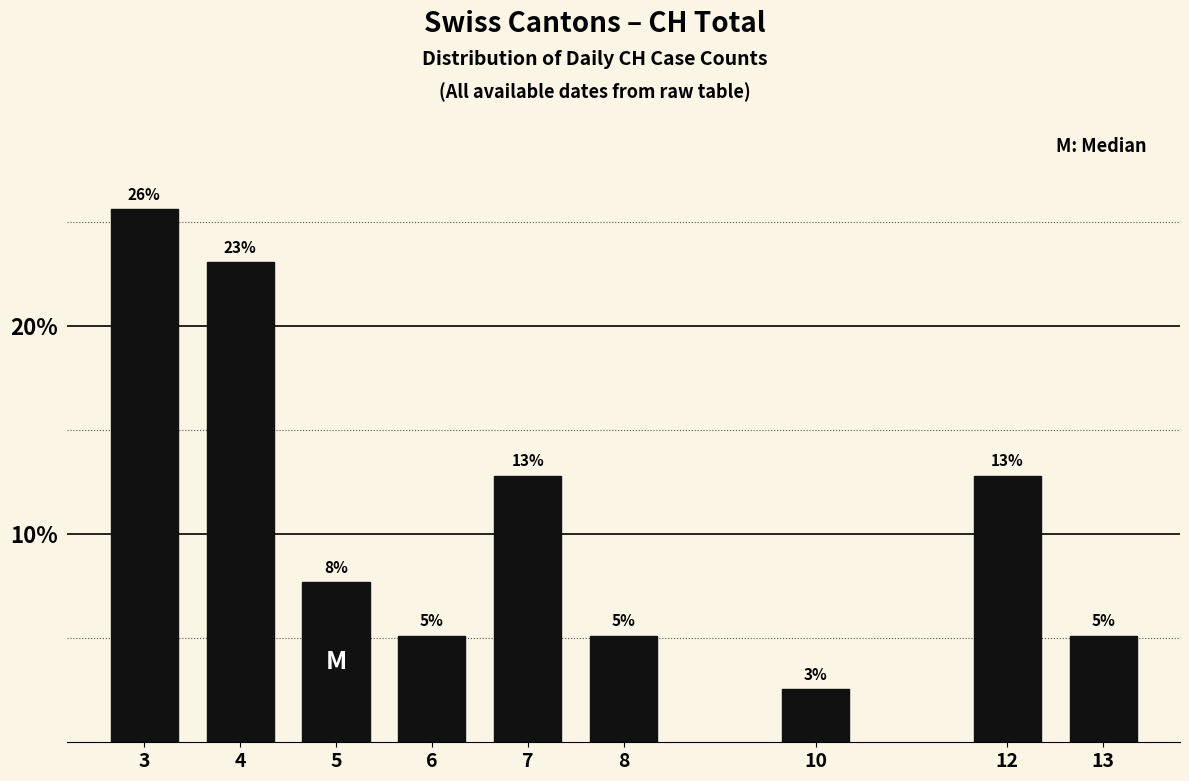

How many bars are there in total?

9